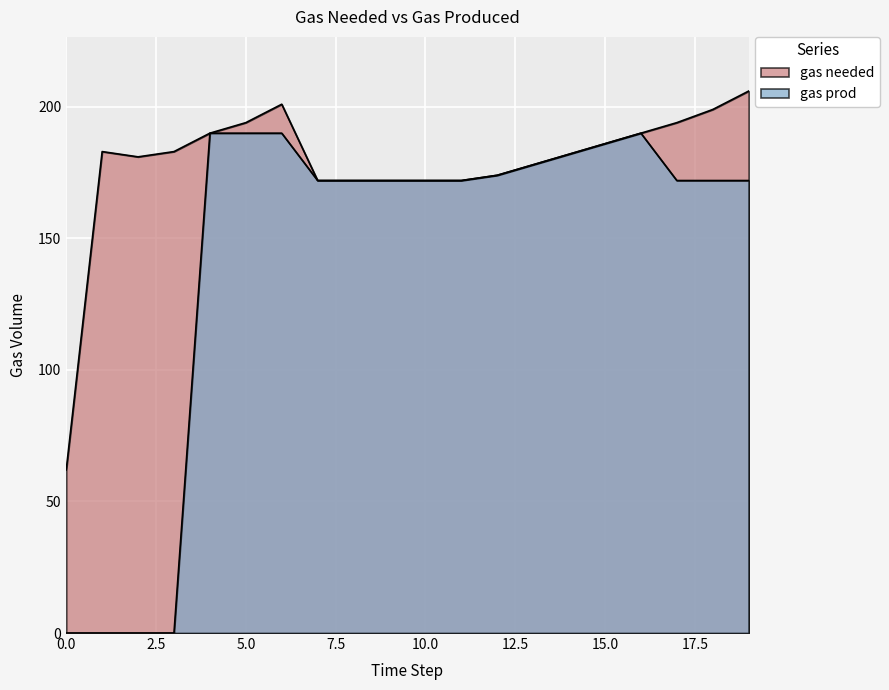

Reading right to left, transcribe all the data shown in this chart.

gas needed: 19=206	18=199	17=194	16=190	15=186	14=182	13=178	12=174	11=172	10=172	9=172	8=172	7=172	6=201	5=194	4=190	3=183	2=181	1=183	0=62
gas prod: 19=172	18=172	17=172	16=190	15=186	14=182	13=178	12=174	11=172	10=172	9=172	8=172	7=172	6=190	5=190	4=190	3=0	2=0	1=0	0=0